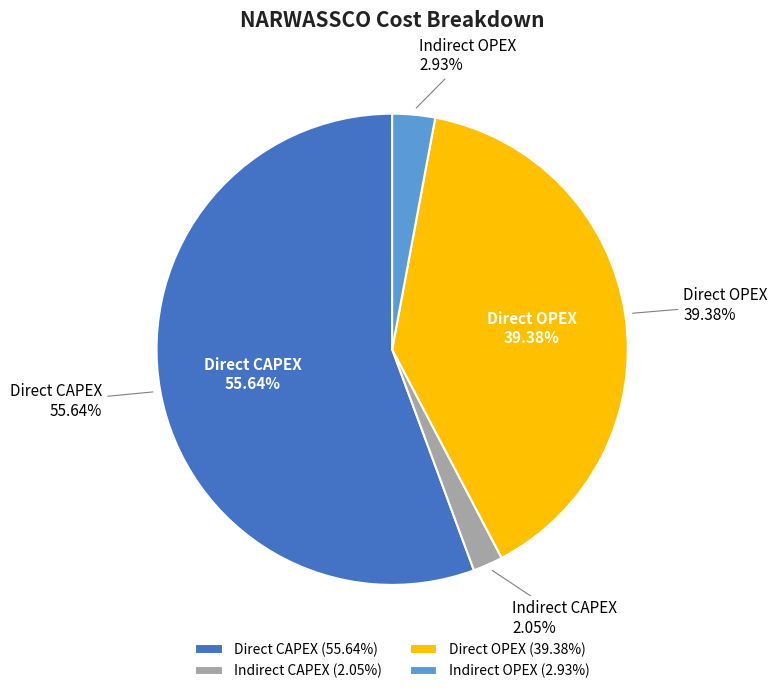

What is the largest slice in the pie chart?

Direct CAPEX